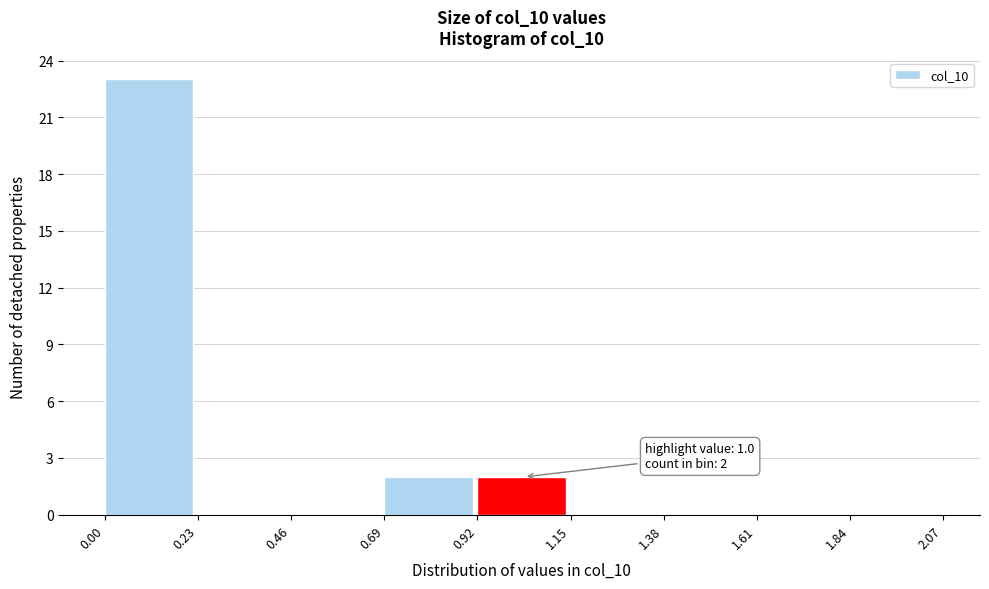

Over which range of the x-axis is the bar tallest?

0.00 to 0.23